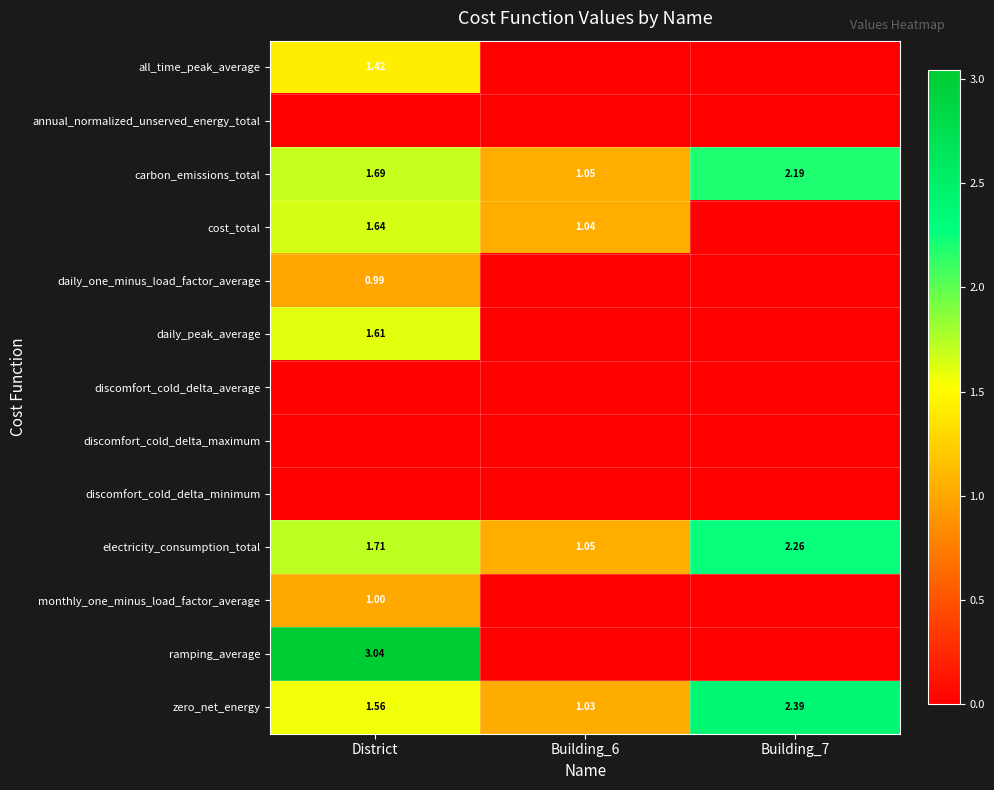

What is the difference between the zero_net_energy values at Building_7 and Building_6?

1.4